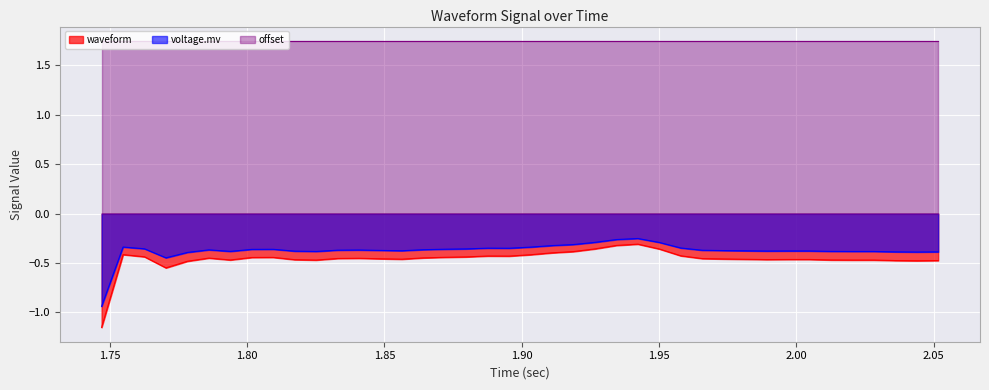

Which series has the largest range (max minus min)?

waveform